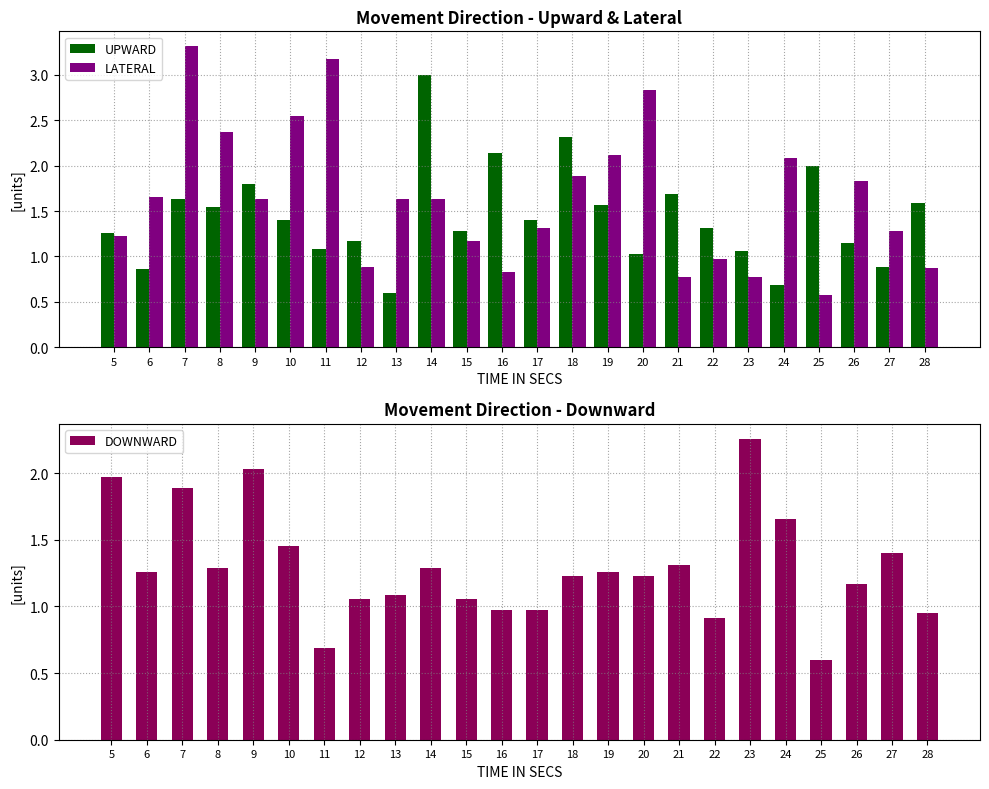

At which category is the sum across all series the highest?

7